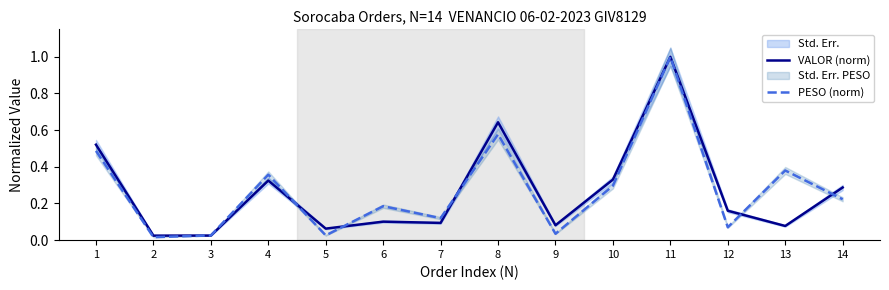

How many categories are shown in the chart?

14